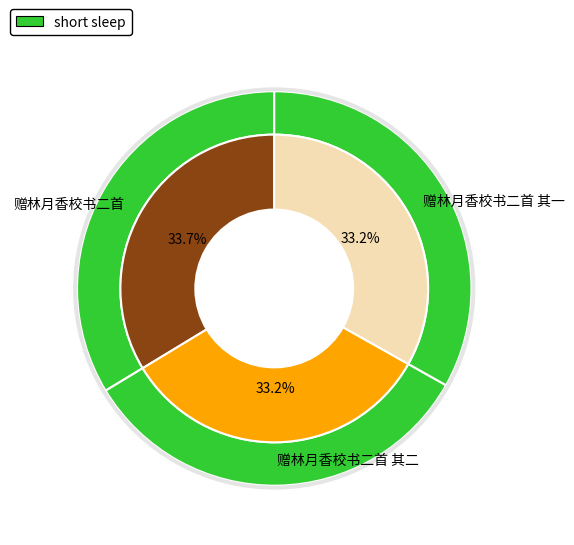

What percentage is the 赠林月香校书二首 slice, to the nearest percent?

34%